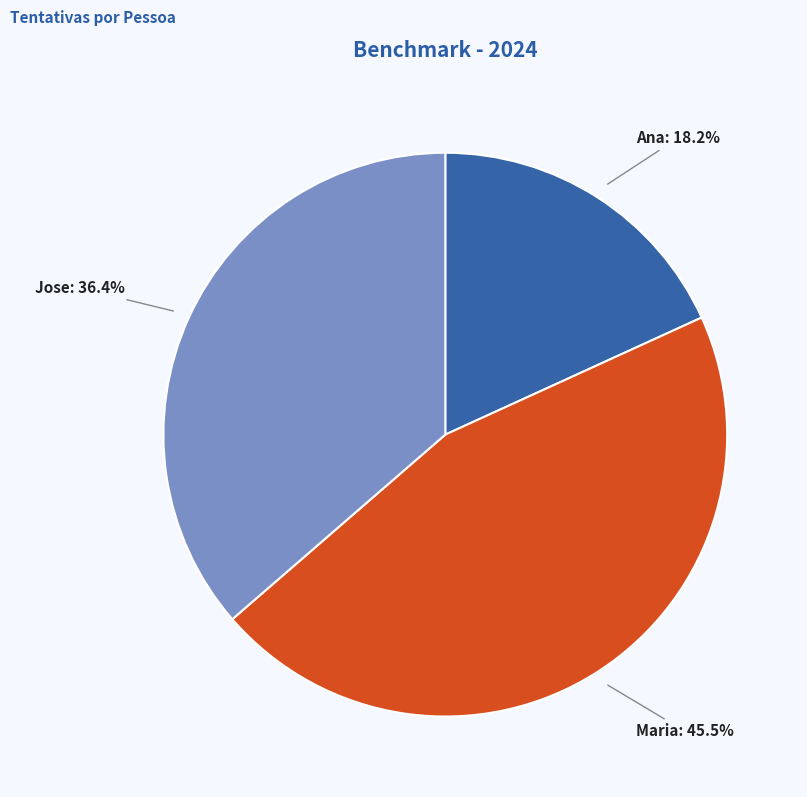

What percentage is NOT represented by Jose?

63.6%